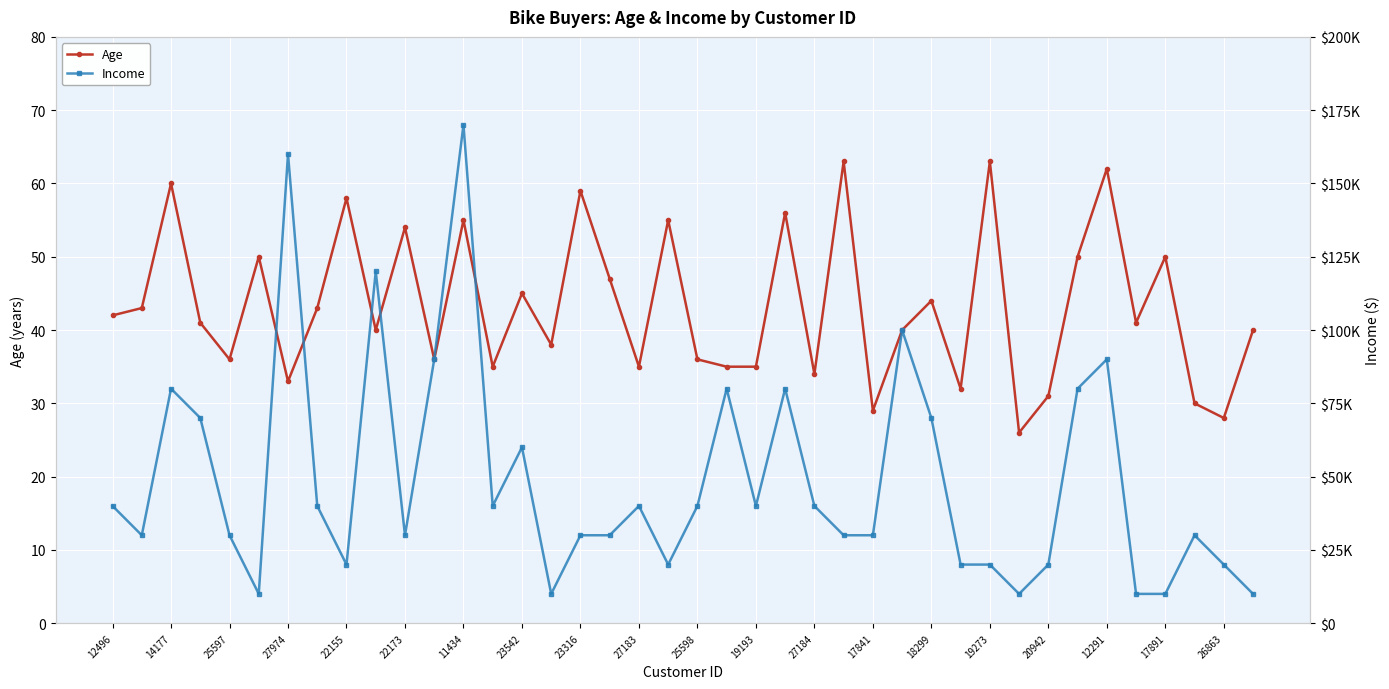

What is the minimum value for Age?

26